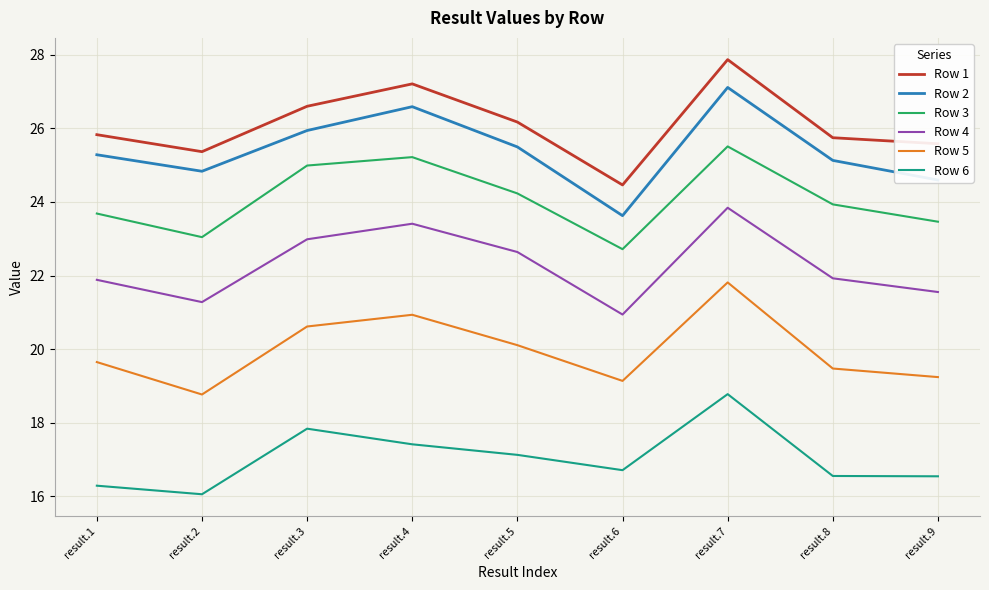

At which label is Row 6 closest to 17?

result.5